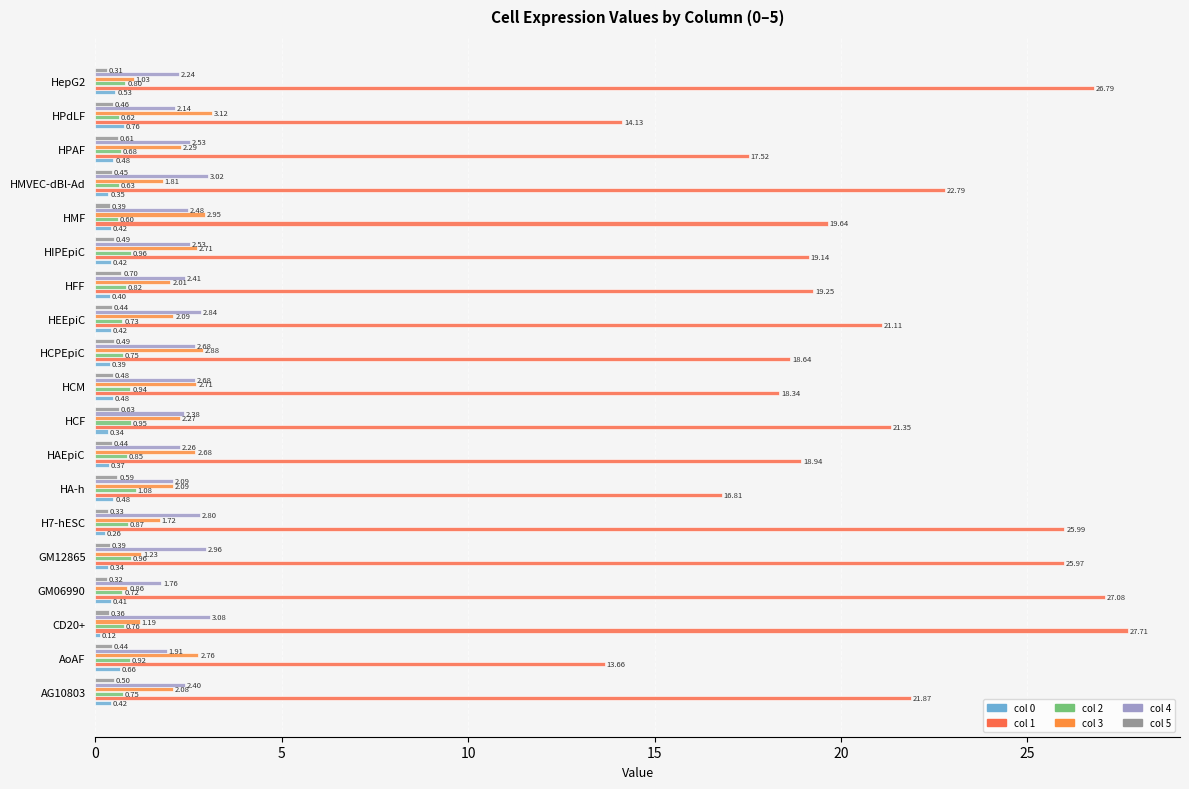

How many values in the col 3 series are below 2?

6